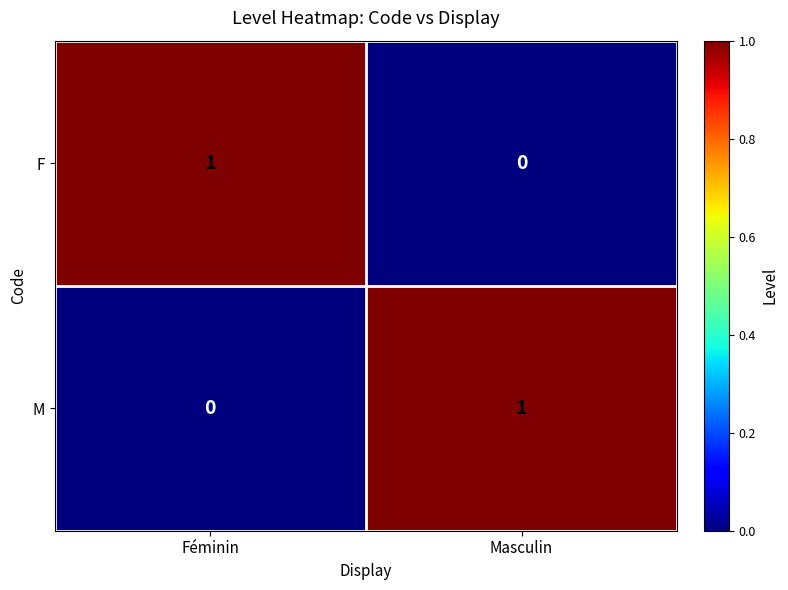

How many distinct data groups are displayed?

2